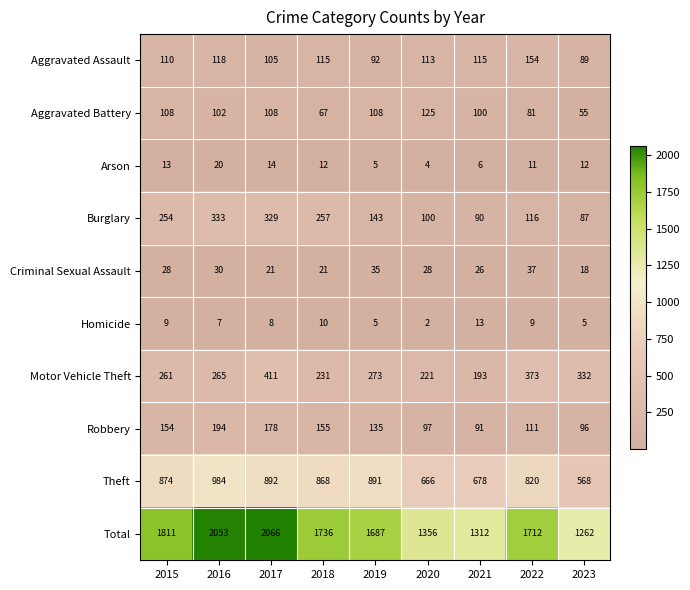

What is the difference between the Criminal Sexual Assault values at 2023 and 2017?

3